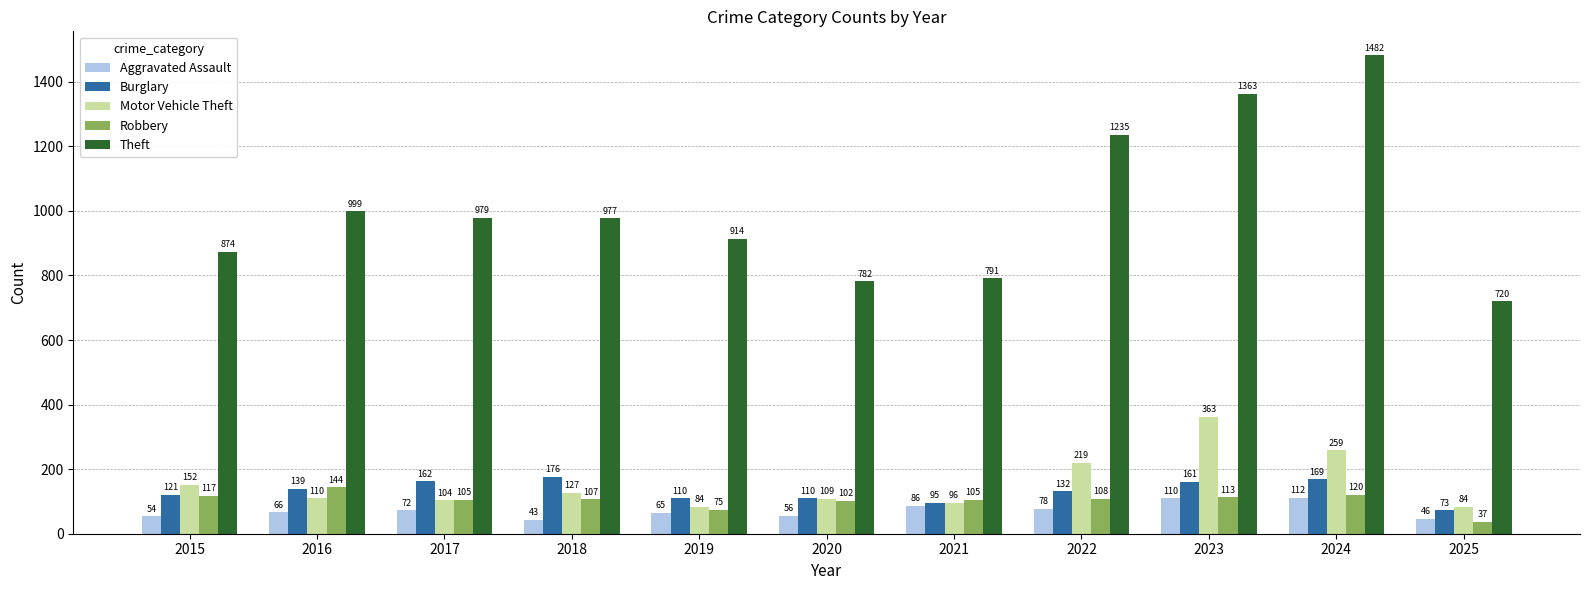

Reading left to right, transcribe all the data shown in this chart.

Aggravated Assault: 54	66	72	43	65	56	86	78	110	112	46
Burglary: 121	139	162	176	110	110	95	132	161	169	73
Motor Vehicle Theft: 152	110	104	127	84	109	96	219	363	259	84
Robbery: 117	144	105	107	75	102	105	108	113	120	37
Theft: 874	999	979	977	914	782	791	1235	1363	1482	720